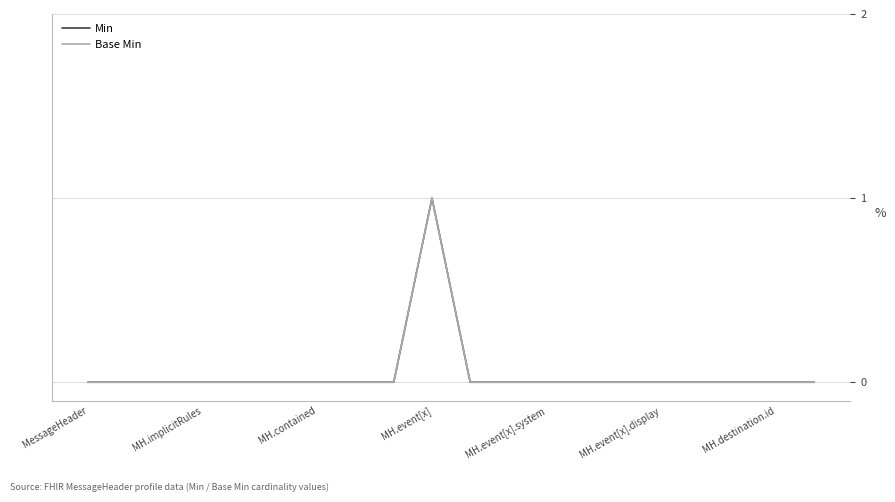

Does the chart display data point markers on the line(s)?

No